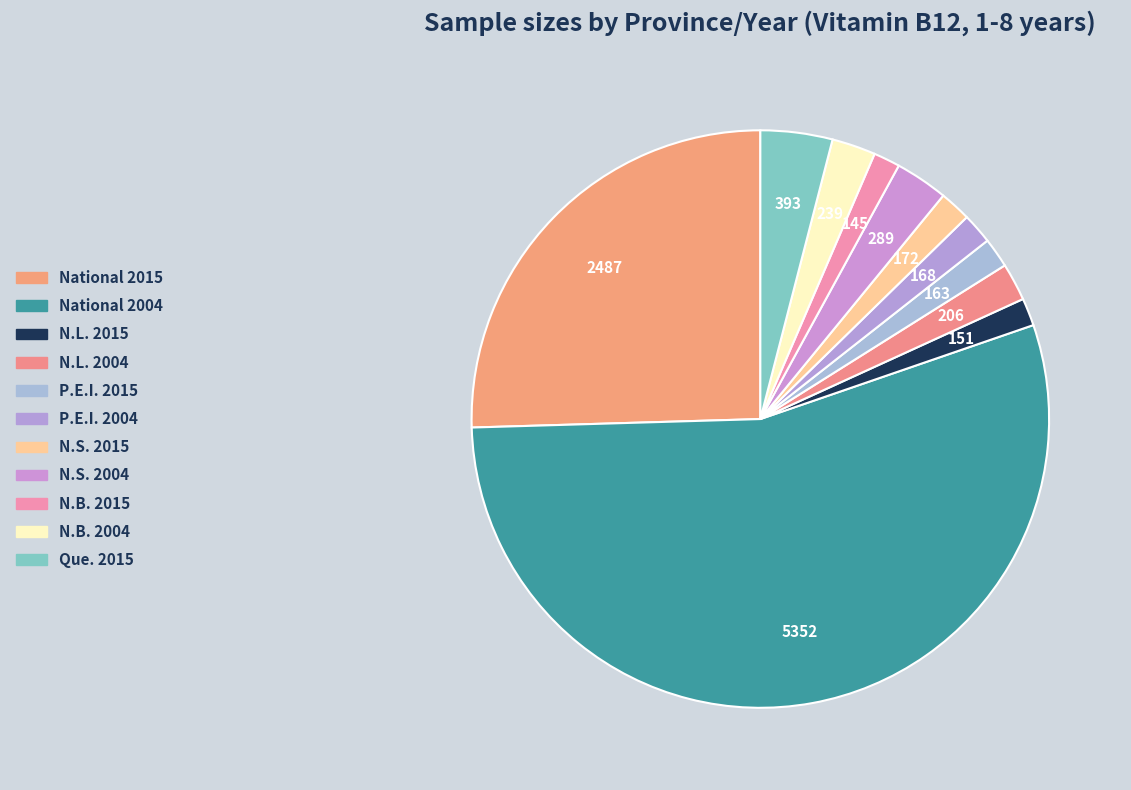

What is the ratio of the value at P.E.I. 2004 to the value at N.L. 2004?

0.8